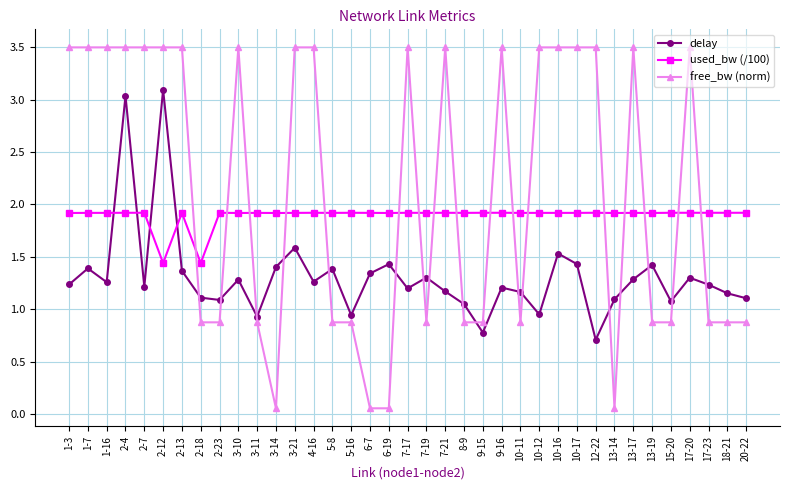

Between which two adjacent categories do free_bw (norm) and used_bw (/100) first intersect?

2-13 and 2-18